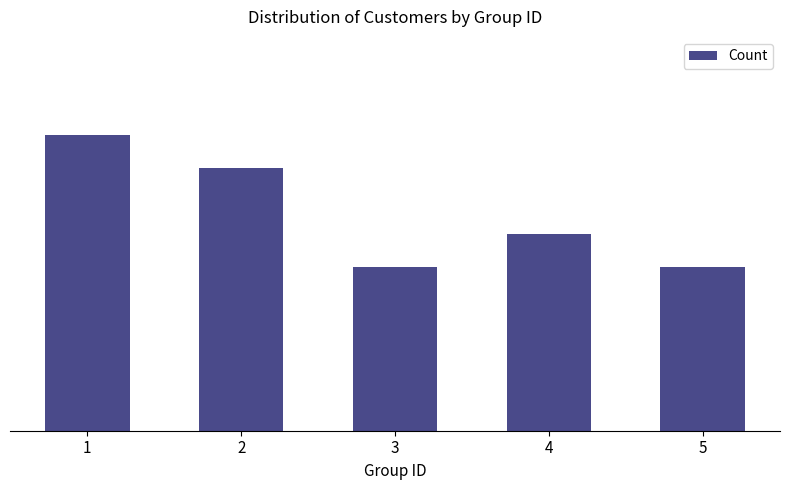

What is the difference between the maximum and second lowest values?

4